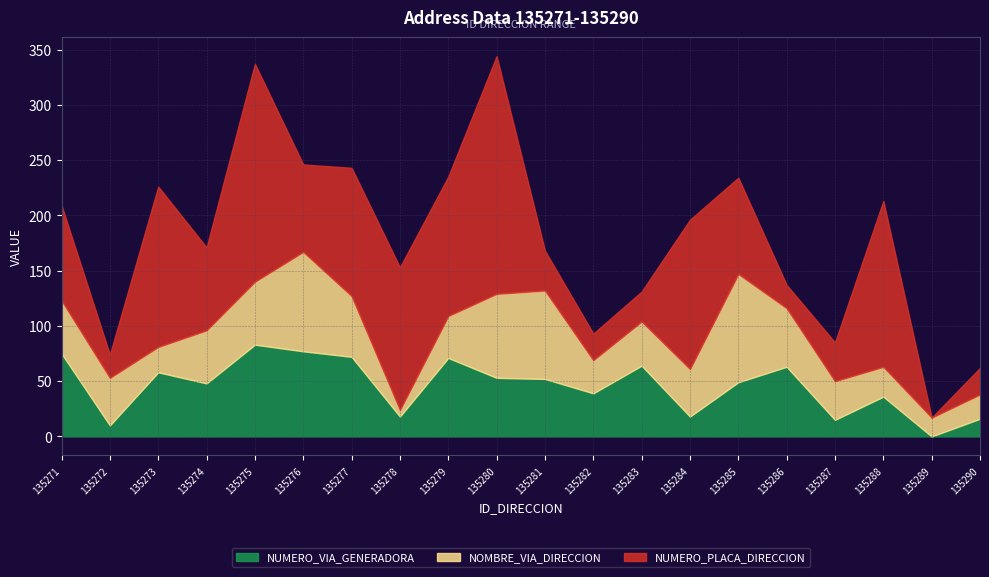

Which has a higher value, 135282 or 135278?

135282